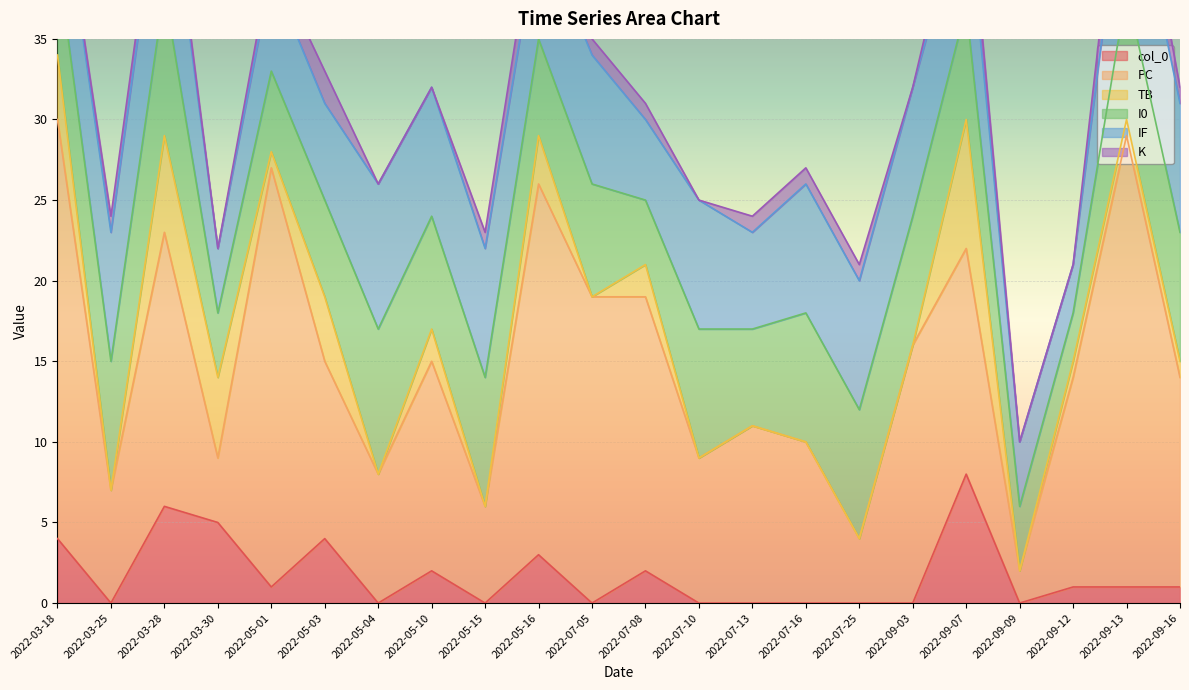

How many lines are shown in the chart?

6